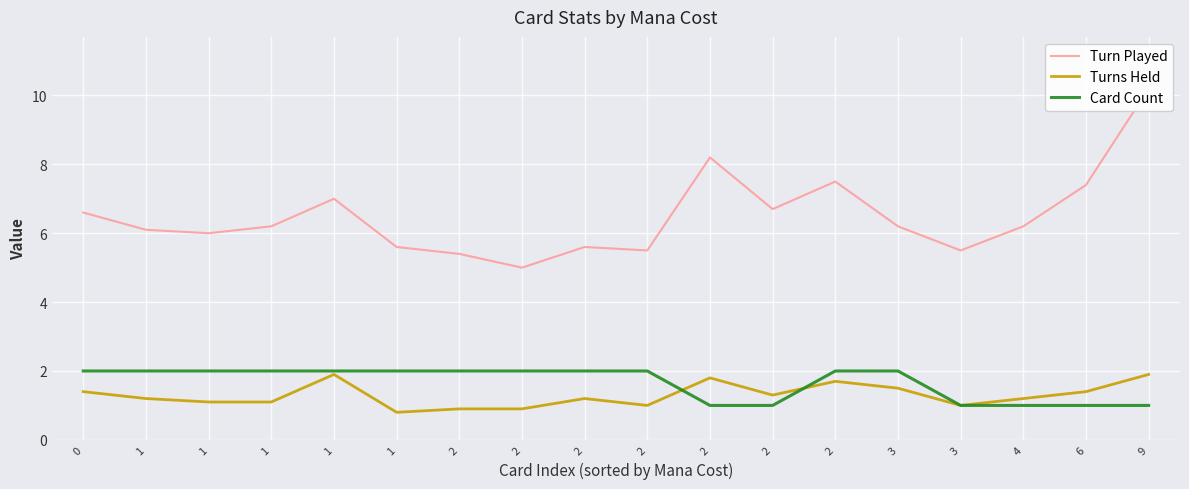

Which series has the largest range (max minus min)?

Turn Played